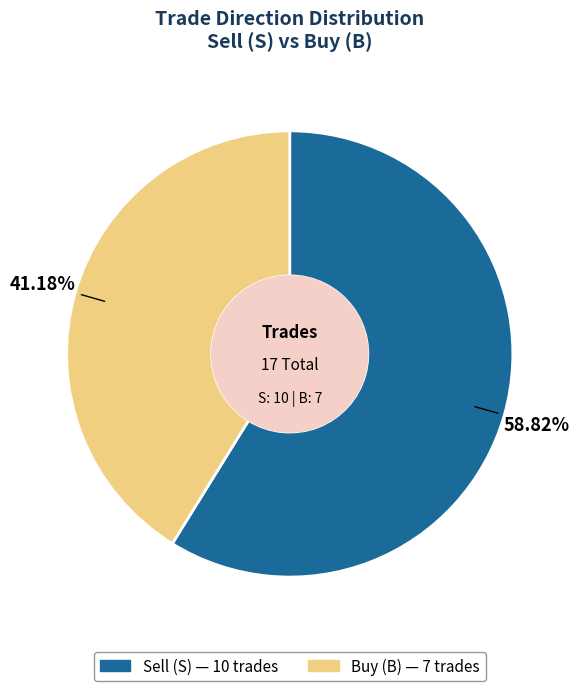

Which slice represents more than half of the pie?

S